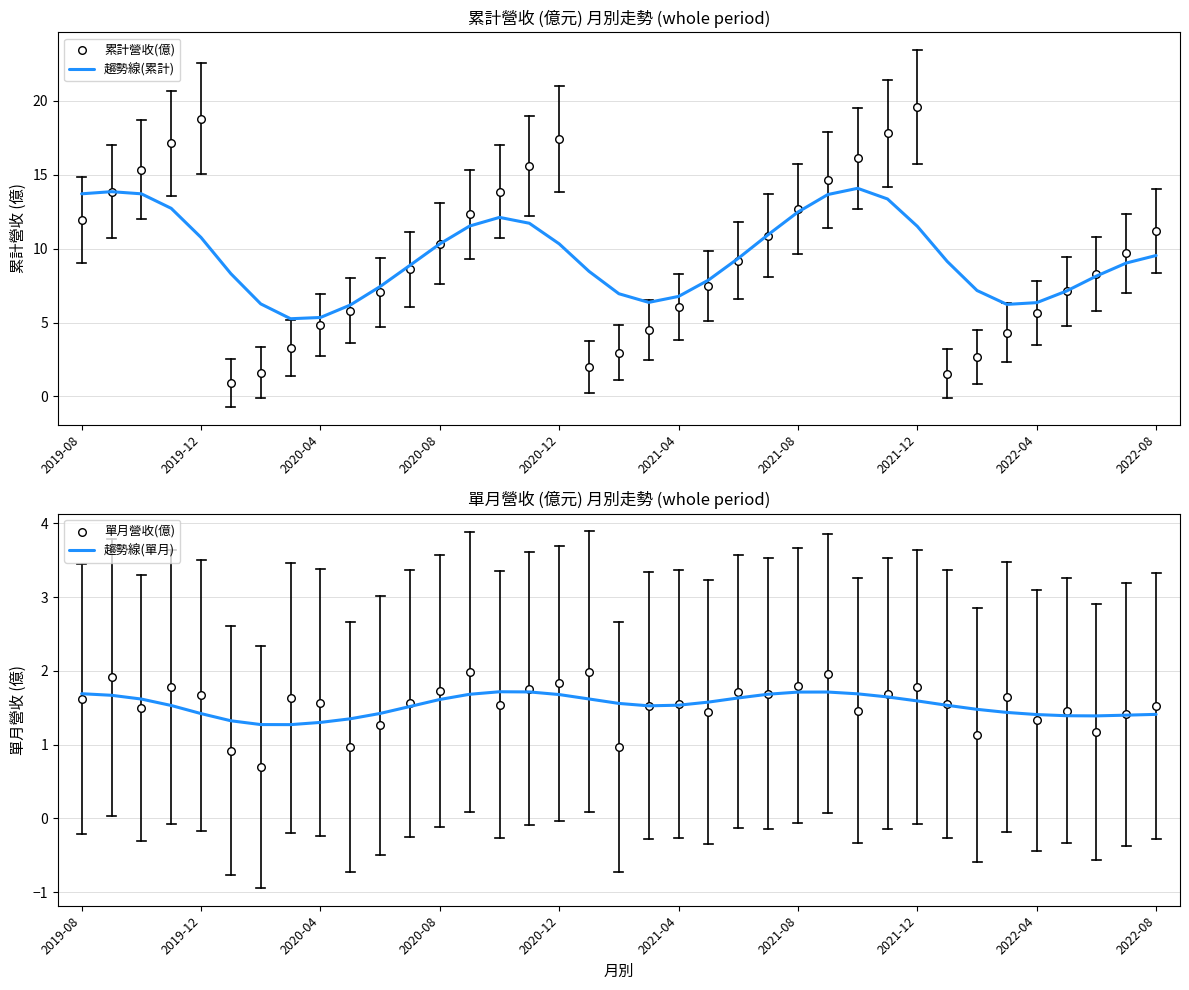

At which category is the sum across all series the highest?

27